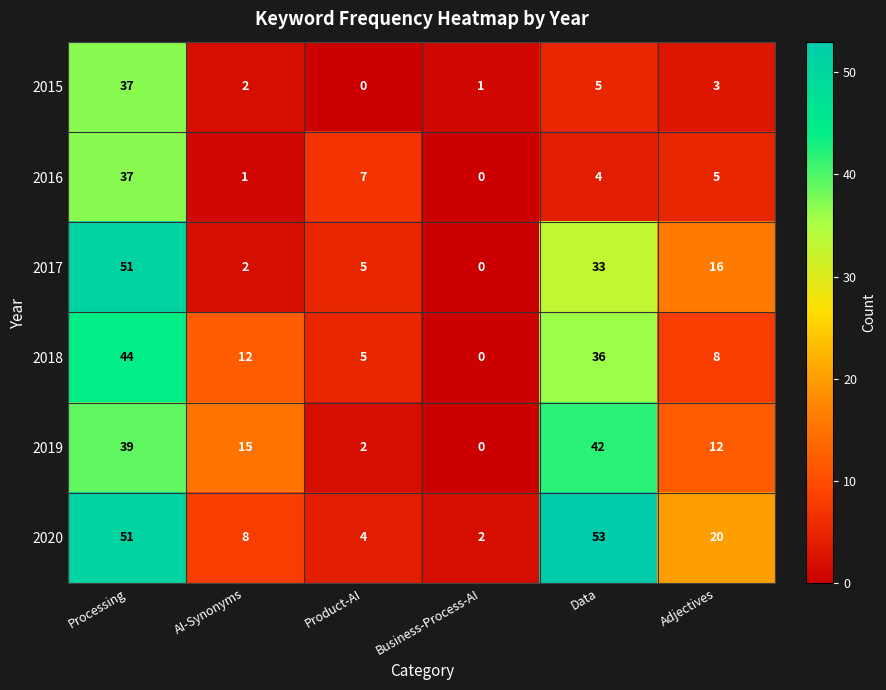

At which label does 2017 first exceed 16?

Processing